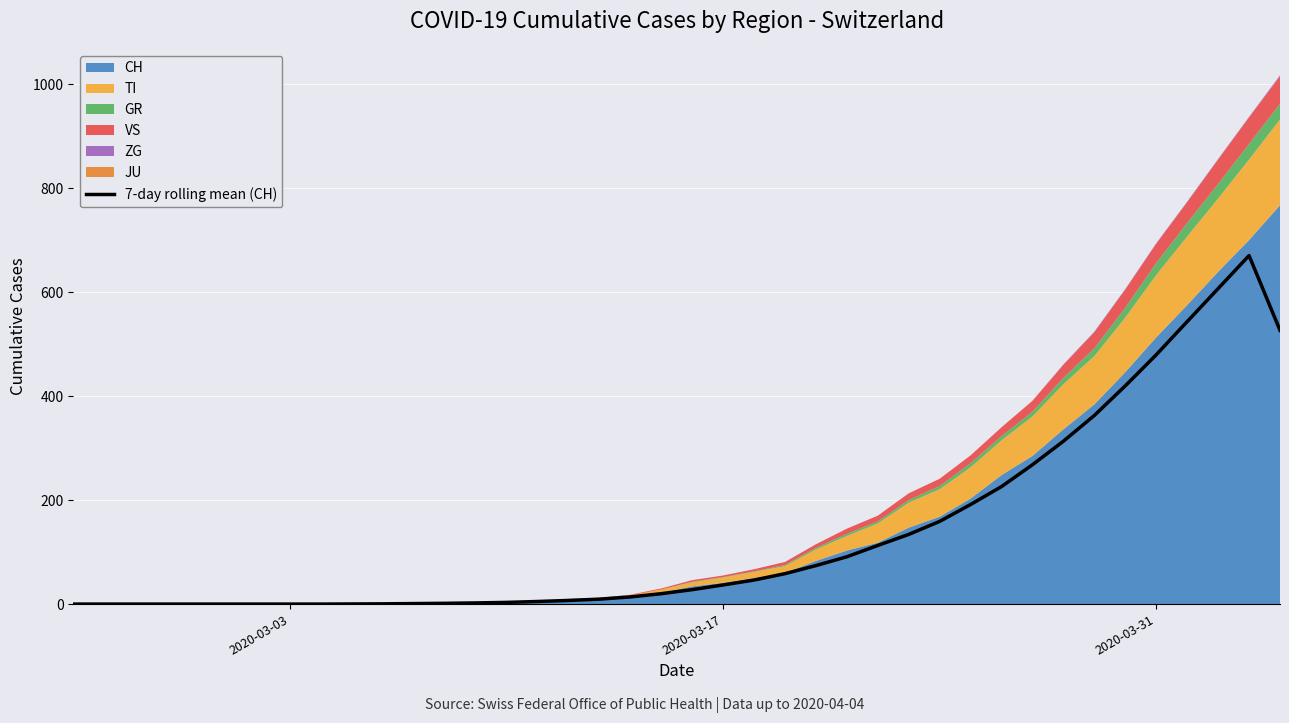

True or false: the data has more than 1 interior local peaks.

False